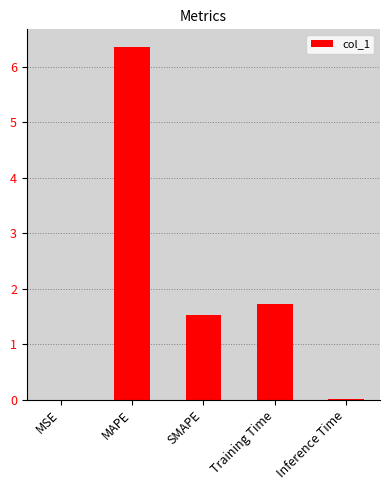

What is the change in value from SMAPE to Training Time?

+0.2